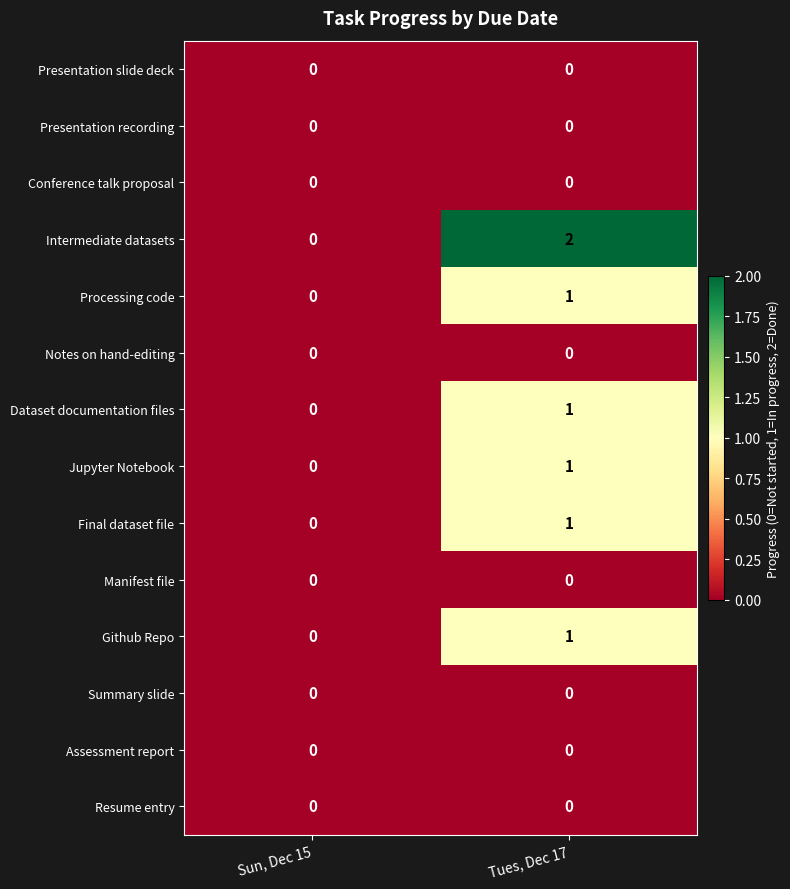

What is the difference between the highest and lowest values at Tues, Dec 17?

2